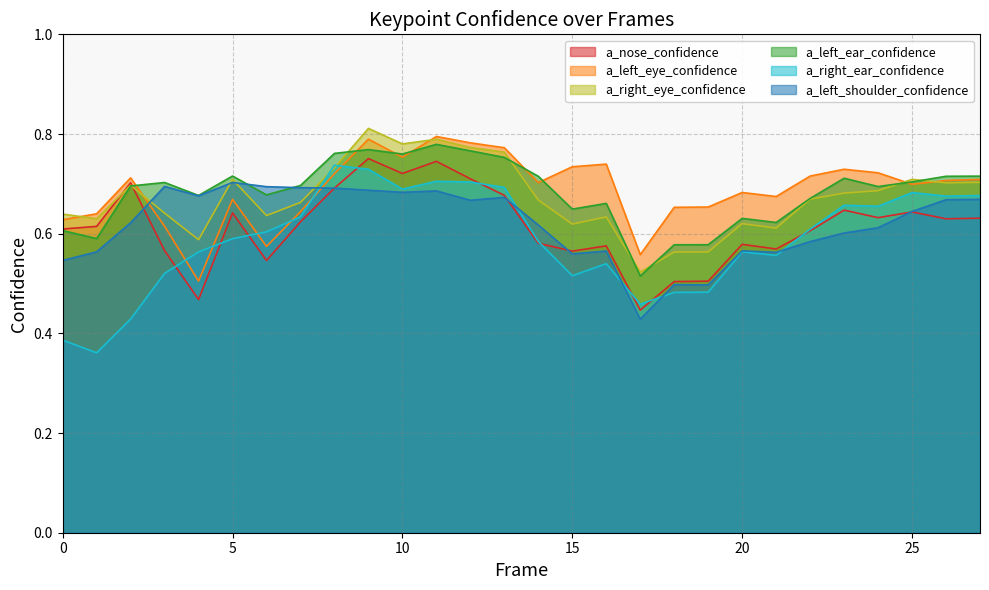

Which series has the largest range (max minus min)?

a_right_ear_confidence